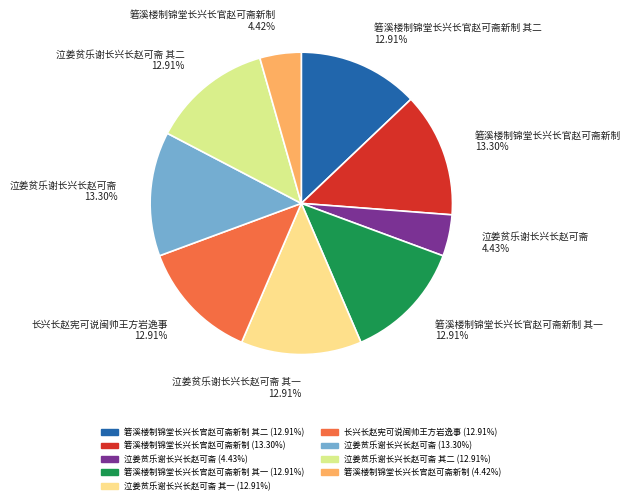

Does any single category account for the majority?

No